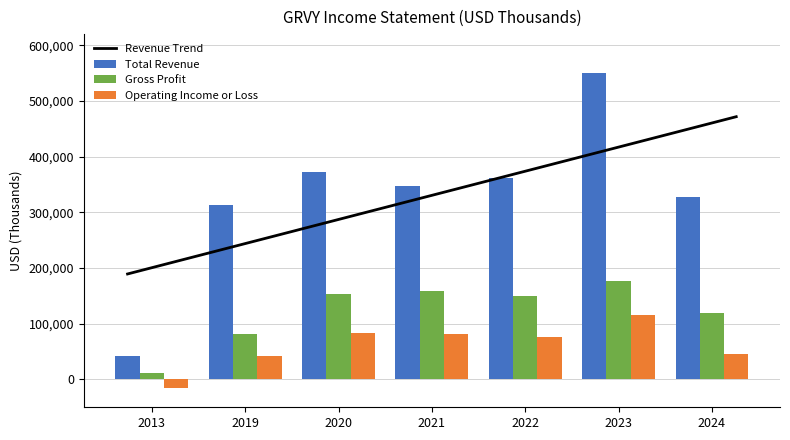

Count the number of categories in the chart.

7